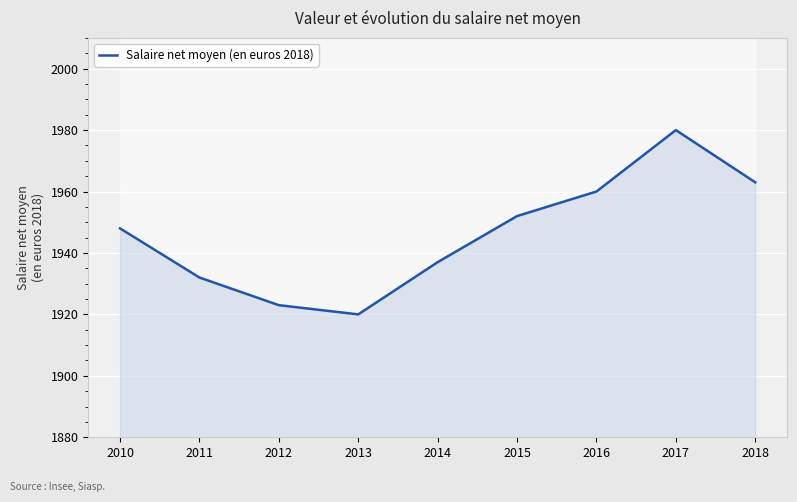

Reading left to right, extract all data points from this chart.

2010=1948	2011=1932	2012=1923	2013=1920	2014=1937	2015=1952	2016=1960	2017=1980	2018=1963